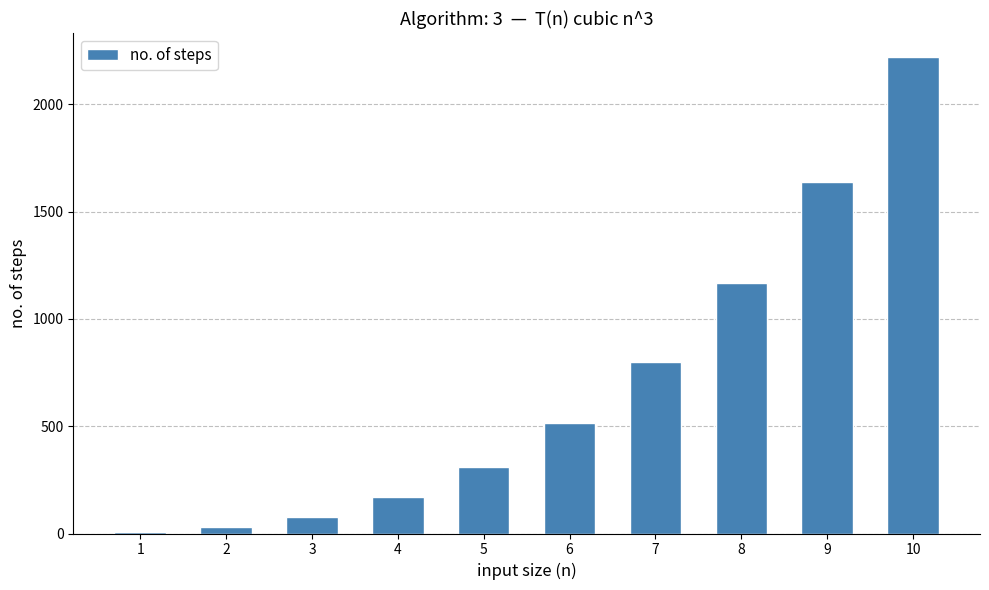

Does the chart contain stacked bars?

No